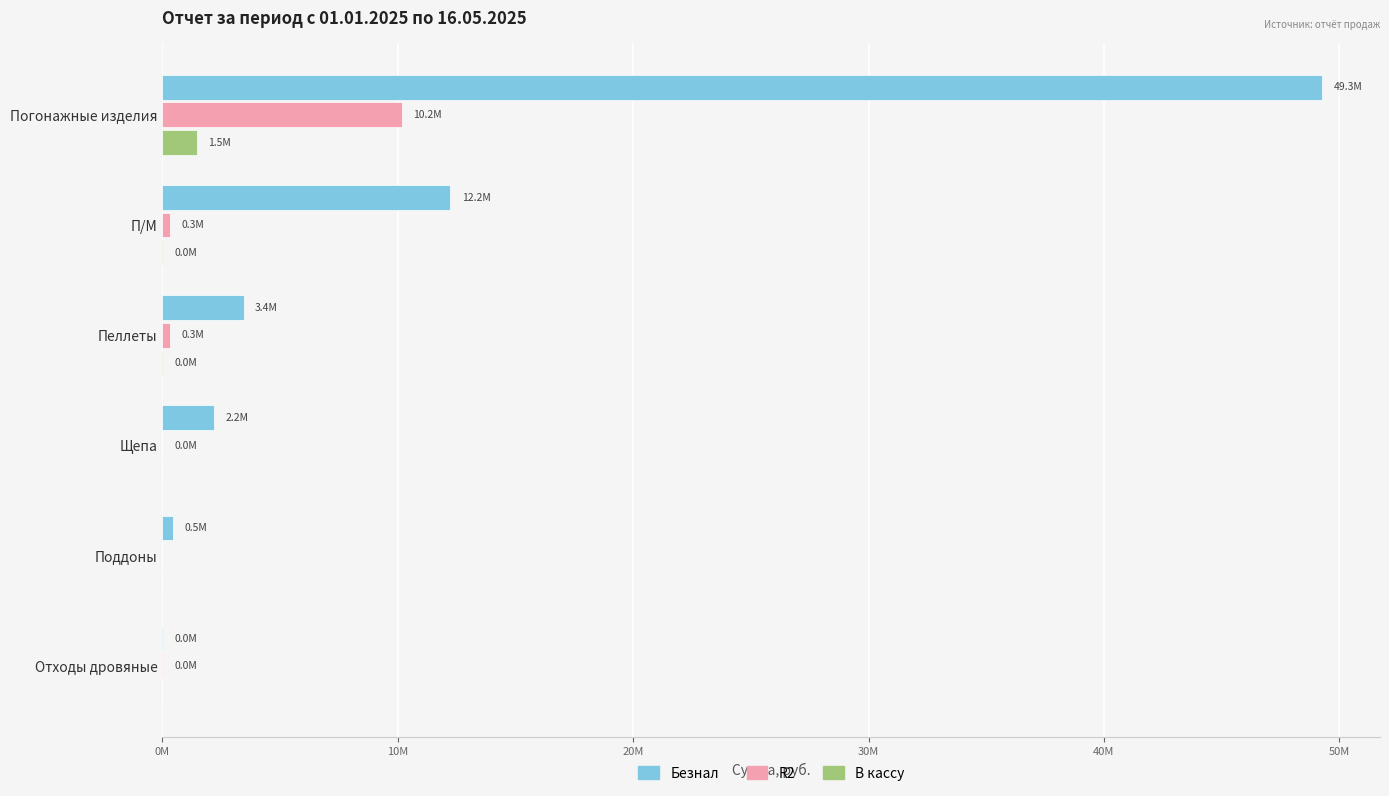

What are all the series names shown in the legend?

Безнал, R2, В кассу